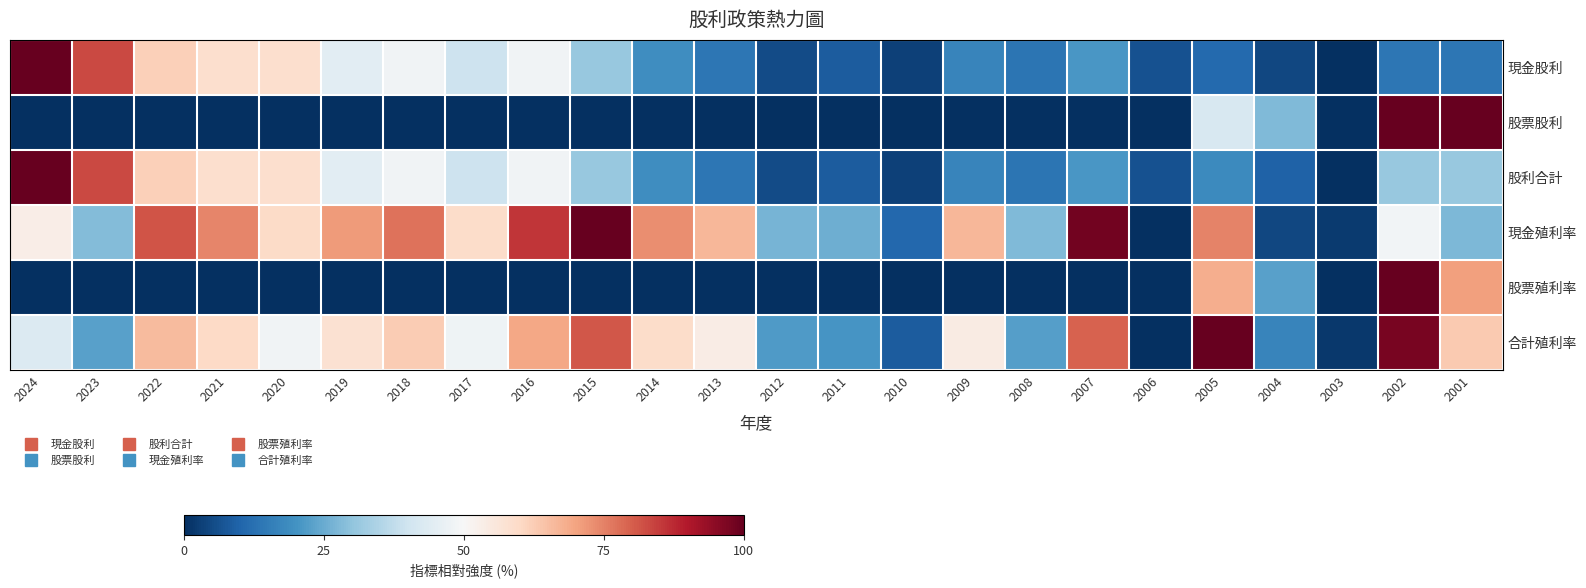

Reading left to right, extract all data points from this chart.

現金股利: 2024=1.0	2023=0.8	2022=0.6	2021=0.6	2020=0.6	2019=0.4	2018=0.5	2017=0.4	2016=0.5	2015=0.3	2014=0.2	2013=0.1	2012=0.1	2011=0.1	2010=0.0	2009=0.2	2008=0.1	2007=0.2	2006=0.1	2005=0.1	2004=0.0	2003=0.0	2002=0.1	2001=0.1
股票股利: 2024=0.0	2023=0.0	2022=0.0	2021=0.0	2020=0.0	2019=0.0	2018=0.0	2017=0.0	2016=0.0	2015=0.0	2014=0.0	2013=0.0	2012=0.0	2011=0.0	2010=0.0	2009=0.0	2008=0.0	2007=0.0	2006=0.0	2005=0.4	2004=0.3	2003=0.0	2002=1.0	2001=1.0
股利合計: 2024=1.0	2023=0.8	2022=0.6	2021=0.6	2020=0.6	2019=0.4	2018=0.5	2017=0.4	2016=0.5	2015=0.3	2014=0.2	2013=0.1	2012=0.1	2011=0.1	2010=0.0	2009=0.2	2008=0.1	2007=0.2	2006=0.1	2005=0.2	2004=0.1	2003=0.0	2002=0.3	2001=0.3
現金殖利率: 2024=0.5	2023=0.3	2022=0.8	2021=0.7	2020=0.6	2019=0.7	2018=0.8	2017=0.6	2016=0.9	2015=1.0	2014=0.7	2013=0.7	2012=0.3	2011=0.3	2010=0.1	2009=0.7	2008=0.3	2007=1.0	2006=0.0	2005=0.7	2004=0.0	2003=0.0	2002=0.5	2001=0.3
股票殖利率: 2024=0.0	2023=0.0	2022=0.0	2021=0.0	2020=0.0	2019=0.0	2018=0.0	2017=0.0	2016=0.0	2015=0.0	2014=0.0	2013=0.0	2012=0.0	2011=0.0	2010=0.0	2009=0.0	2008=0.0	2007=0.0	2006=0.0	2005=0.7	2004=0.2	2003=0.0	2002=1.0	2001=0.7
合計殖利率: 2024=0.4	2023=0.2	2022=0.7	2021=0.6	2020=0.5	2019=0.6	2018=0.6	2017=0.5	2016=0.7	2015=0.8	2014=0.6	2013=0.5	2012=0.2	2011=0.2	2010=0.1	2009=0.5	2008=0.2	2007=0.8	2006=0.0	2005=1.0	2004=0.2	2003=0.0	2002=1.0	2001=0.6